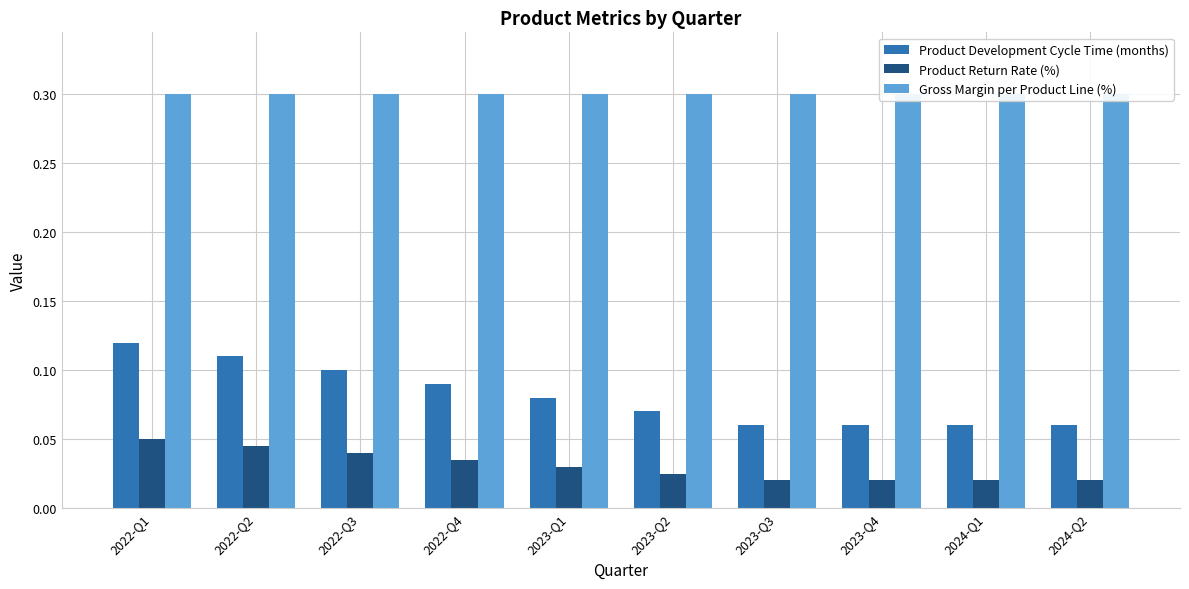

What is the value of the Product Development Cycle Time (months) bar at the 9th from the left?

0.1